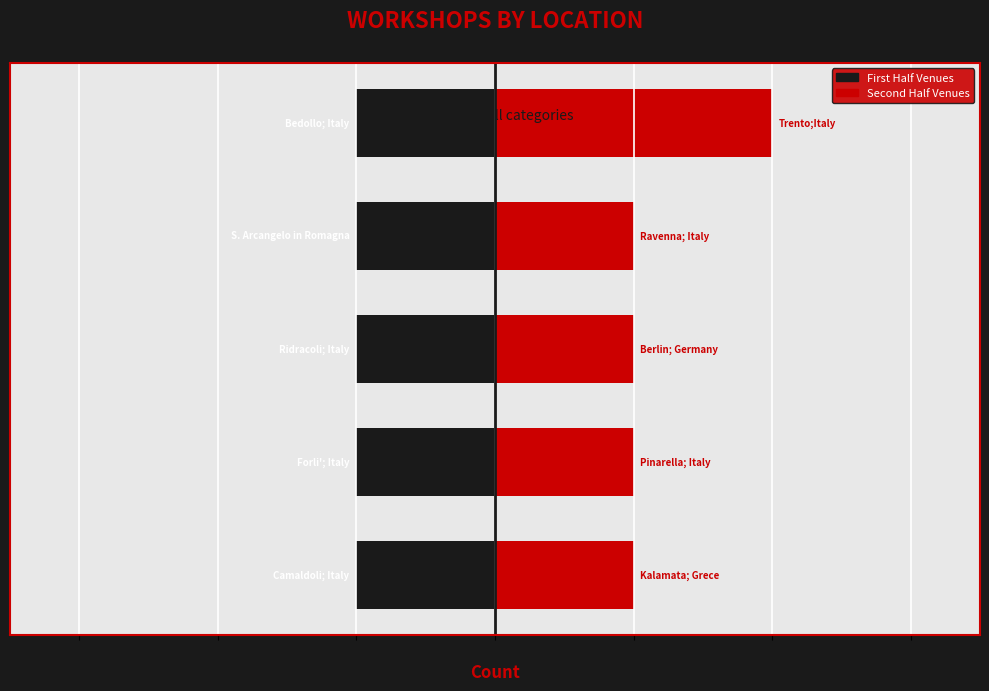

How many bars are there in each group?

2